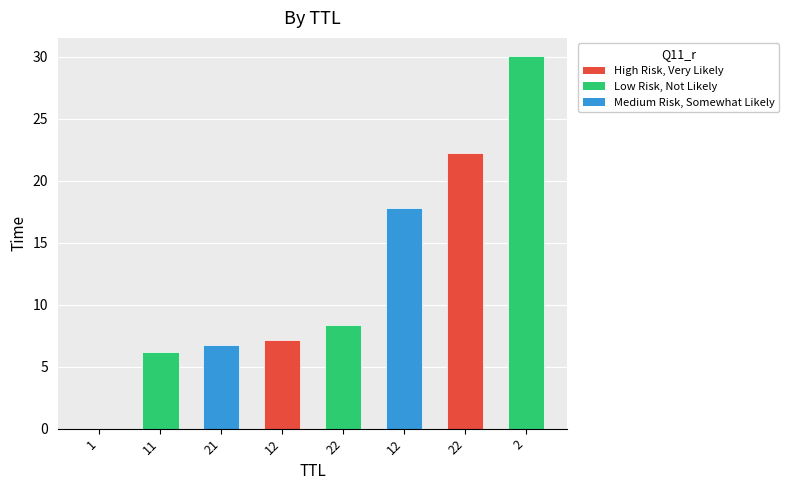

Rank the categories by value from lowest to highest.

1, 11, 21, 12, 22, 12, 22, 2